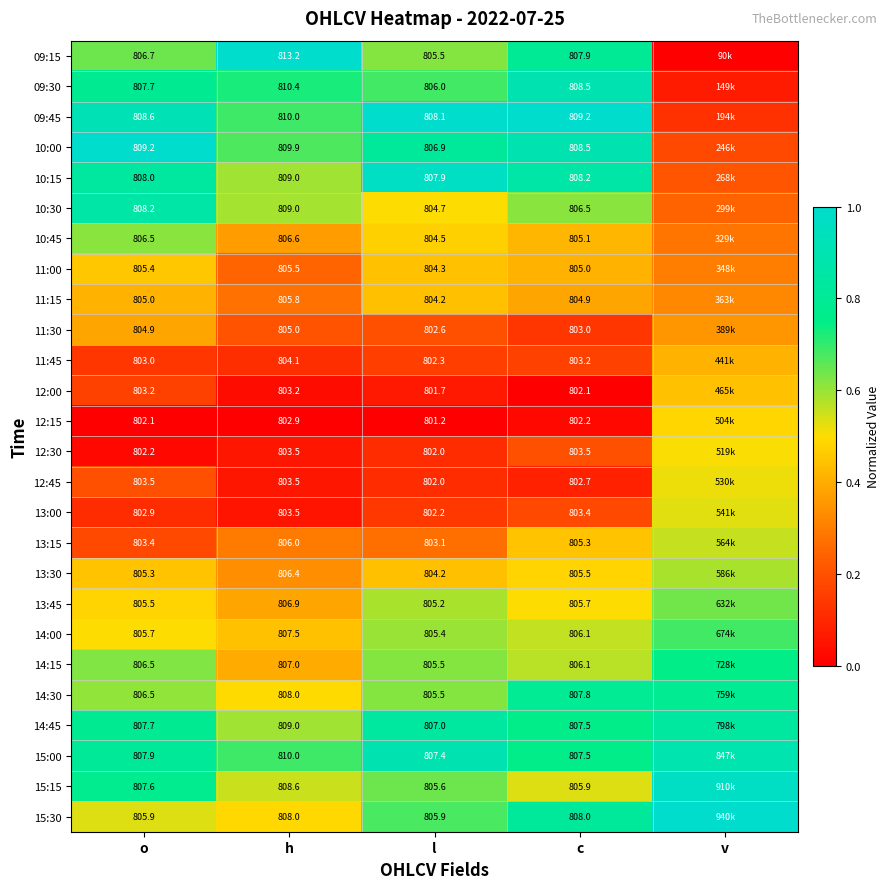

Is the value of 15:15 at l greater than the value of 14:30 at o?

No